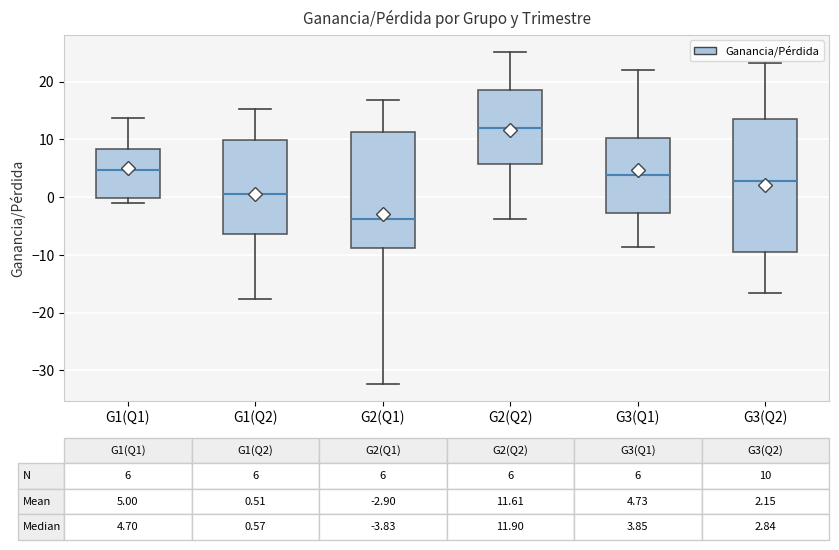

Which box has the lowest median line?

G2(Q1)